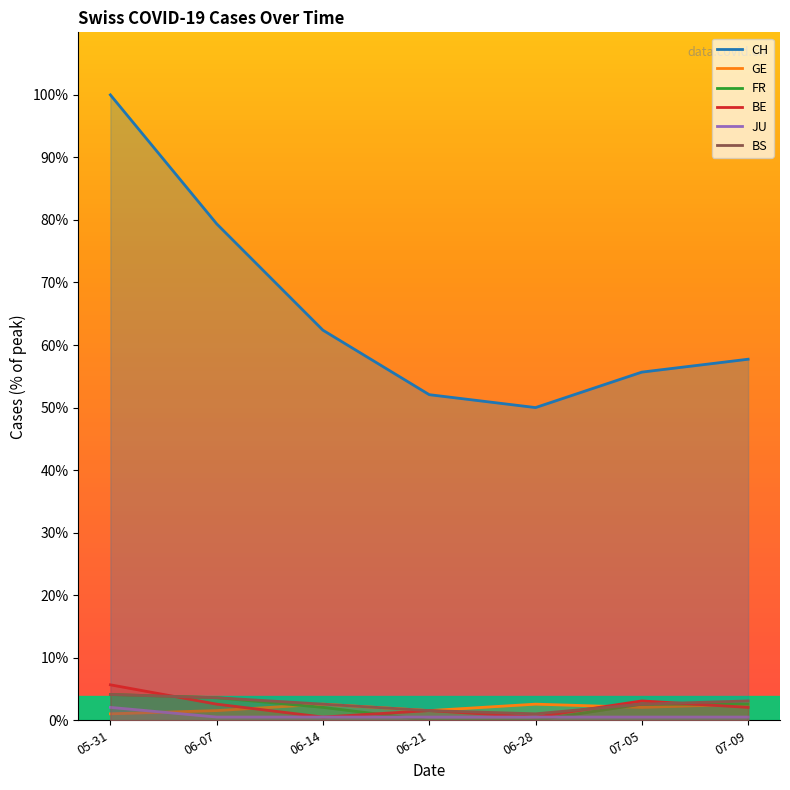

What is the label of the 7th point from the left?

07-09